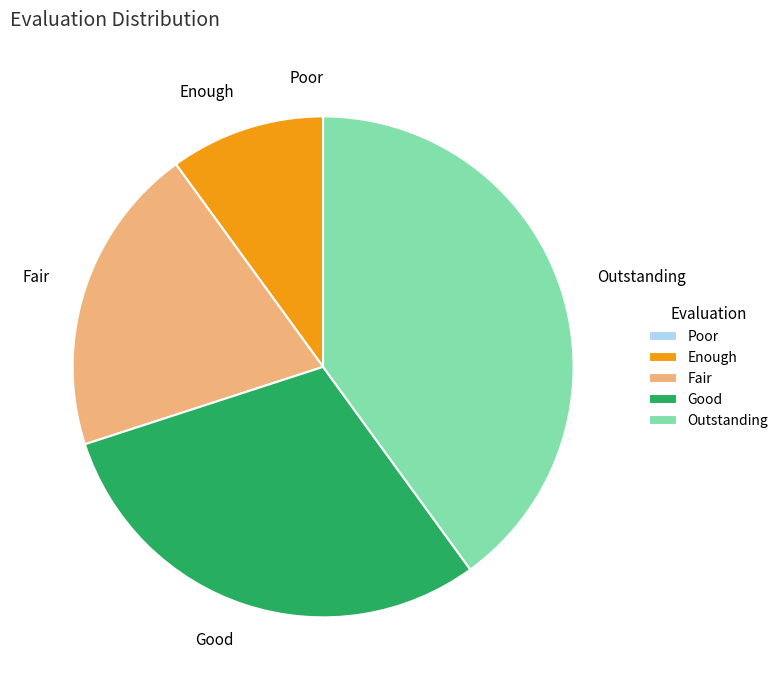

Is there a majority slice in this chart?

No